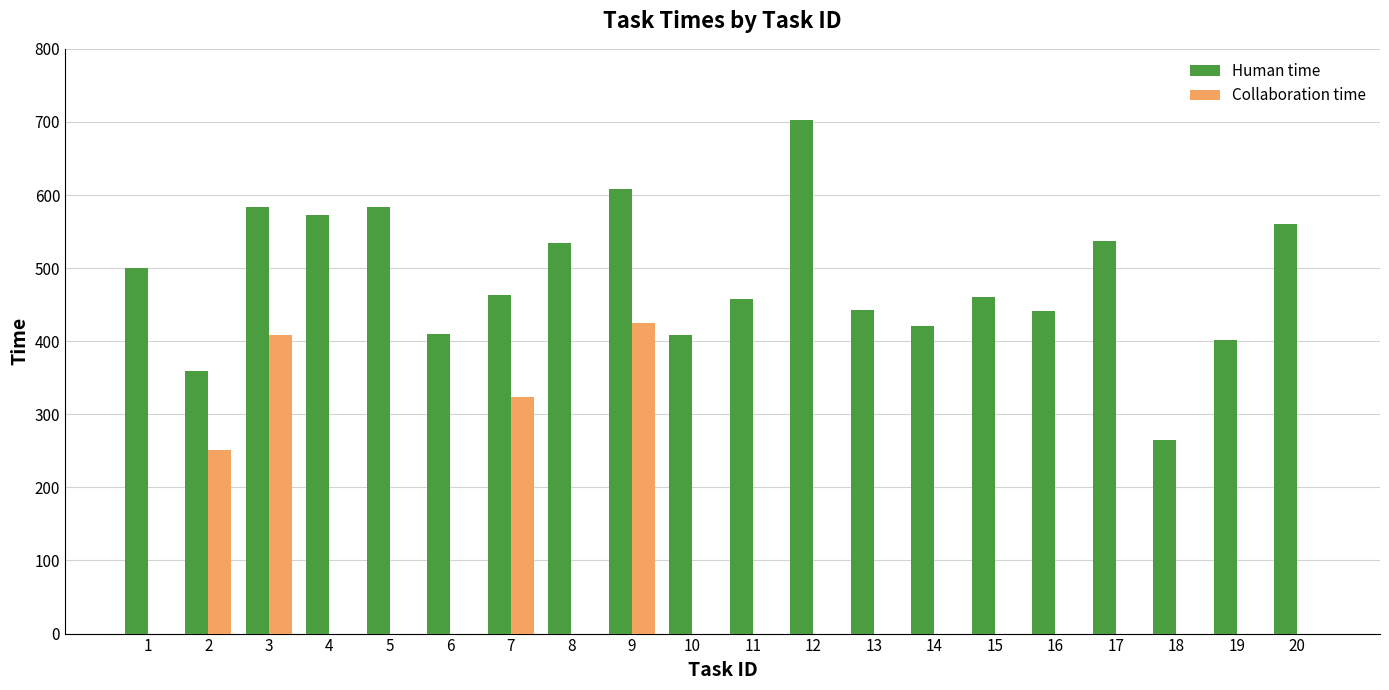

What is the spread (max minus min) of values at 10?

408